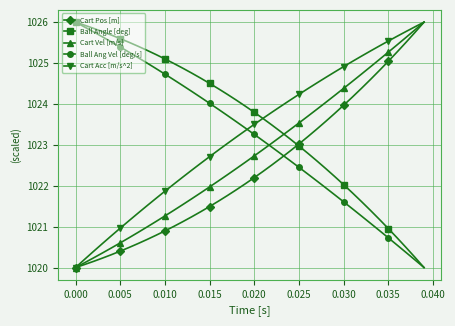

What is the maximum value shown in the chart?

1026.0